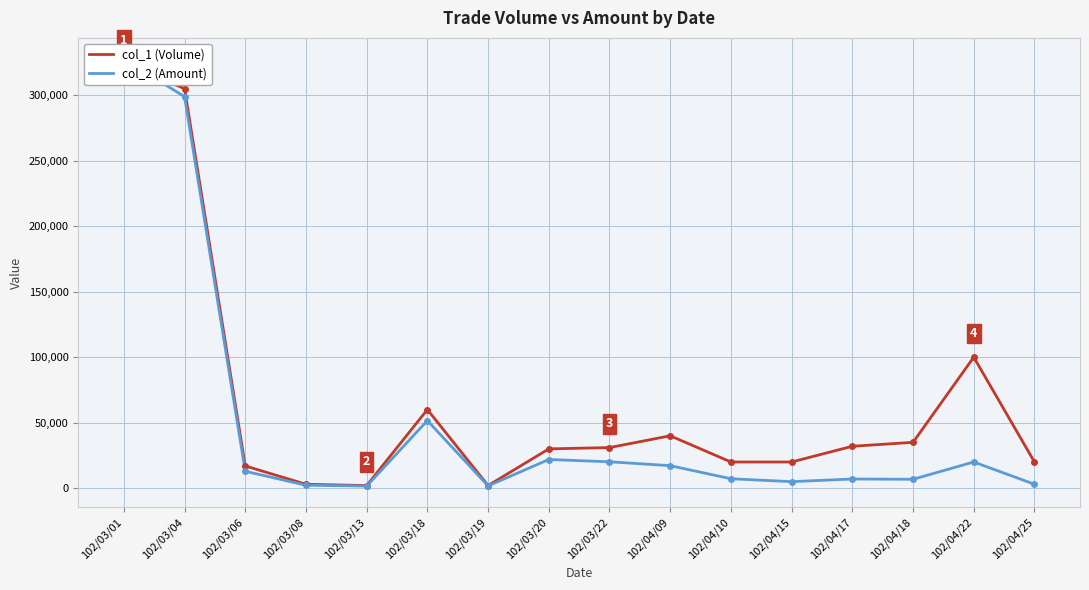

Rank the categories by col_1 (Volume) value from highest to lowest.

102/03/01, 102/03/04, 102/04/22, 102/03/18, 102/04/09, 102/04/18, 102/04/17, 102/03/22, 102/03/20, 102/04/10, 102/04/15, 102/04/25, 102/03/06, 102/03/08, 102/03/13, 102/03/19